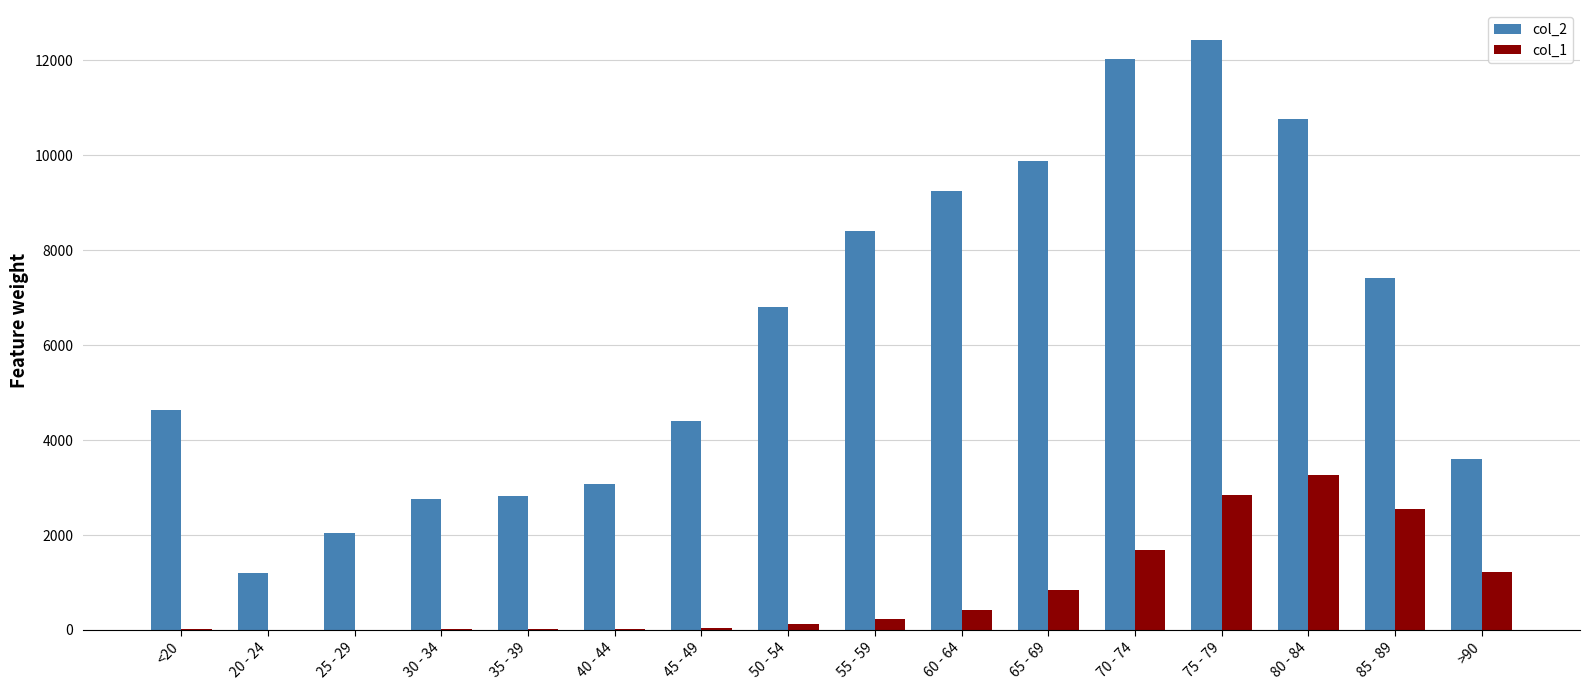

Which series has the largest total across all categories?

col_2